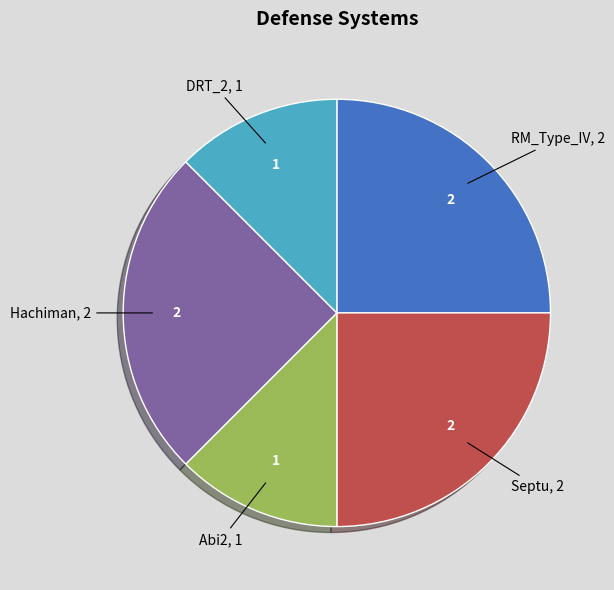

Is it true that DRT_2 is 7% of the pie?

False